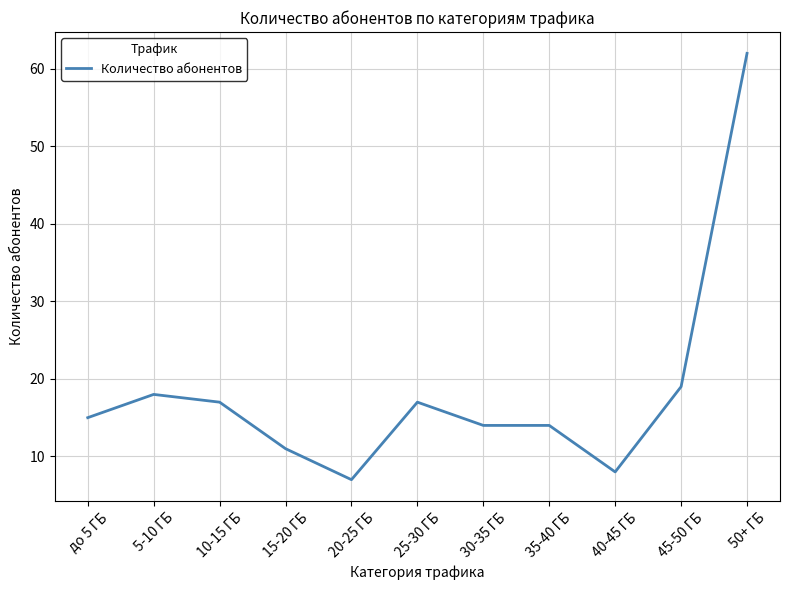

Reading right to left, transcribe all the data shown in this chart.

50+ ГБ=62	45-50 ГБ=19	40-45 ГБ=8	35-40 ГБ=14	30-35 ГБ=14	25-30 ГБ=17	20-25 ГБ=7	15-20 ГБ=11	10-15 ГБ=17	5-10 ГБ=18	до 5 ГБ=15